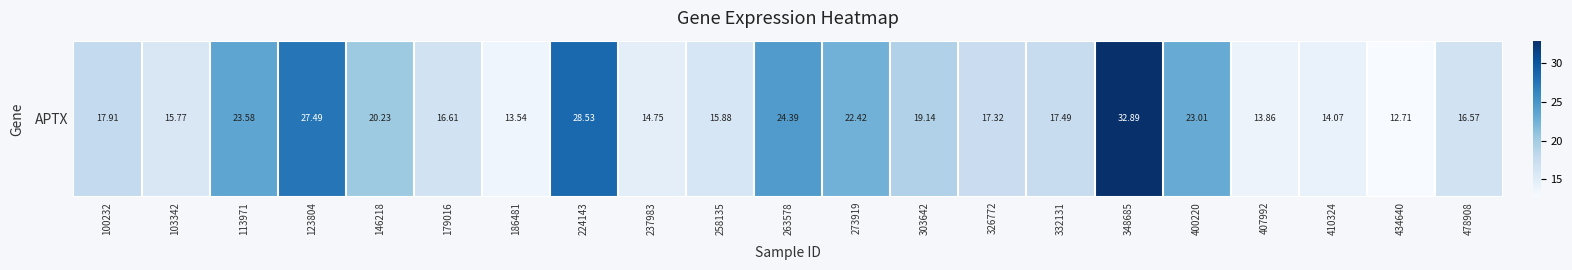

Rank the categories by value from lowest to highest.

434640, 186481, 407992, 410324, 237983, 103342, 258135, 478908, 179016, 326772, 332131, 100232, 303642, 146218, 273919, 400220, 113971, 263578, 123804, 224143, 348685